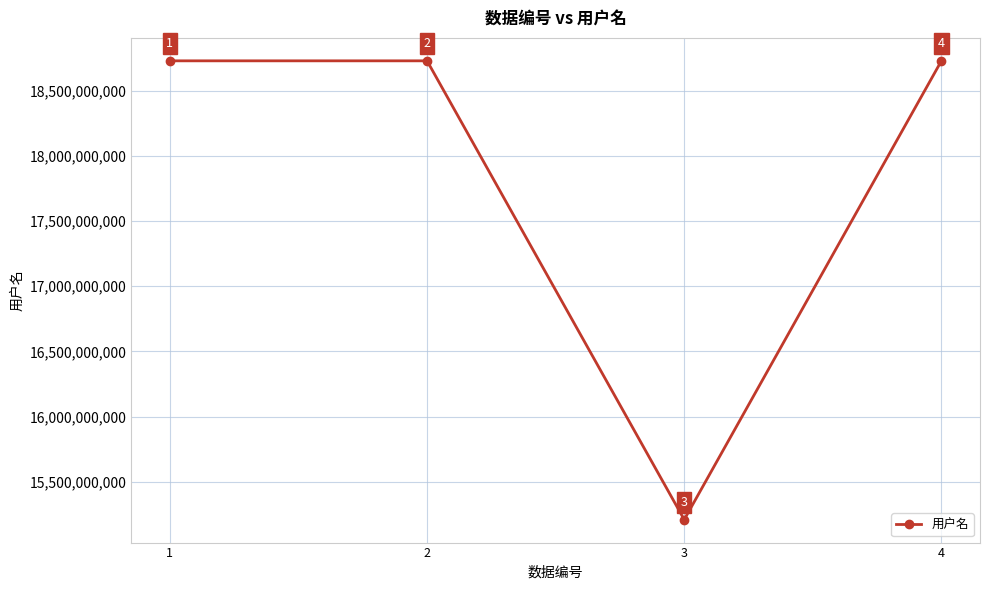

Approximately how many times larger is the value at 1 compared to 4?

1.0